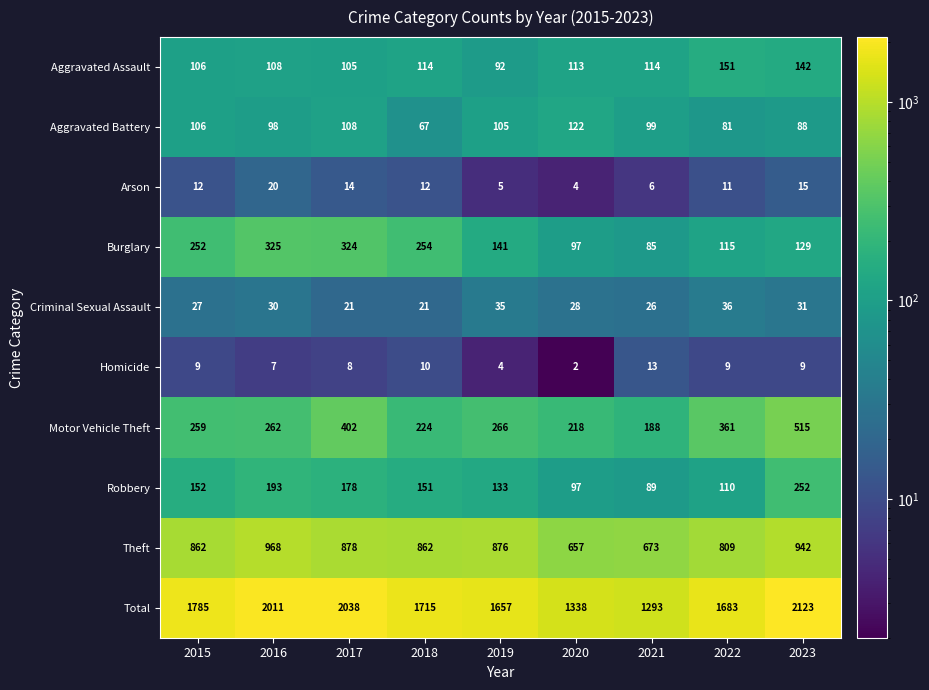

Which series has the widest spread of values?

Total